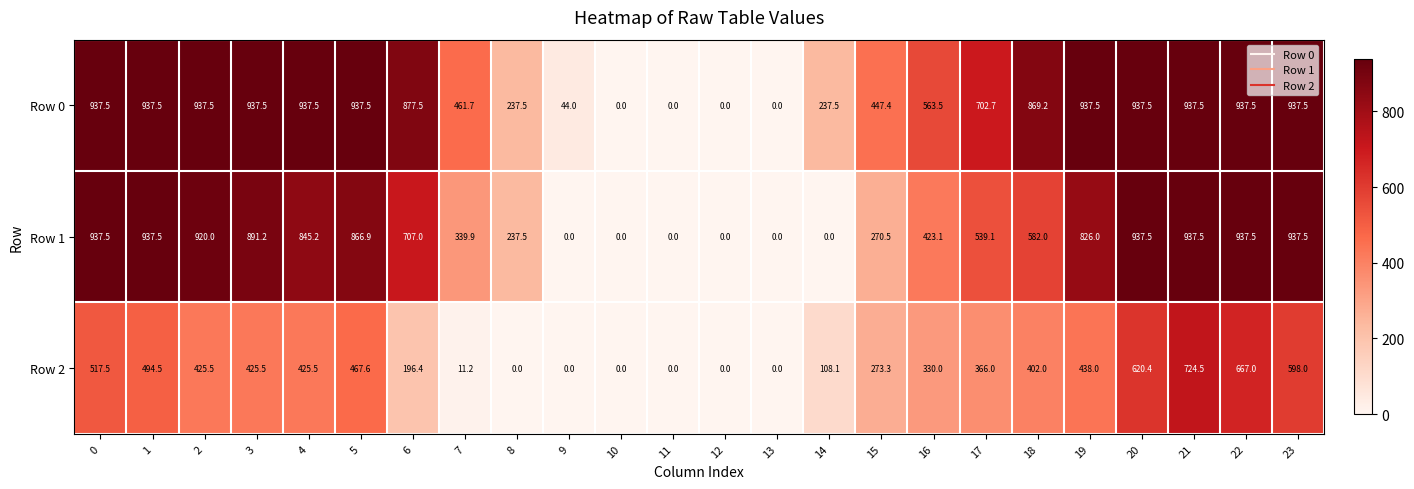

At which category is the sum across all series the highest?

21